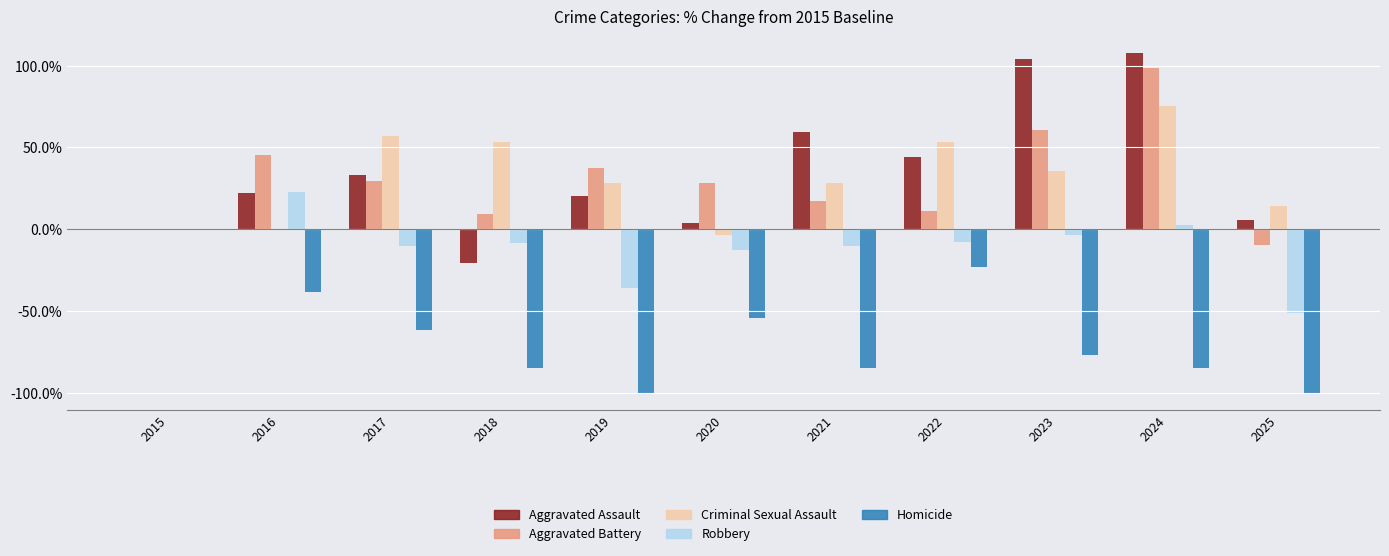

What is the total value across all series at 2019?

-49.5